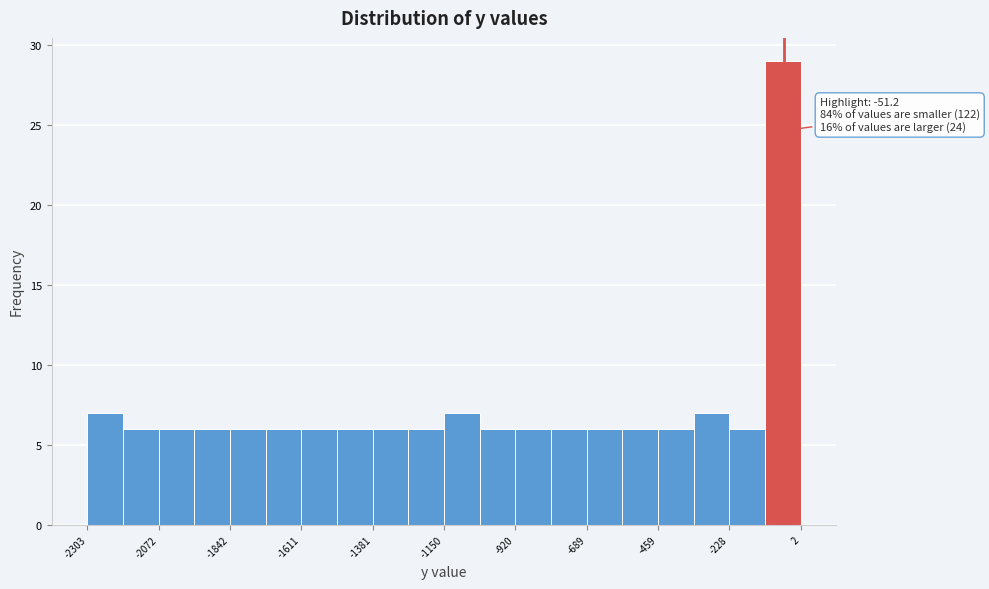

Read against the x-axis, roughly where is the centre of the tallest bar?

-50